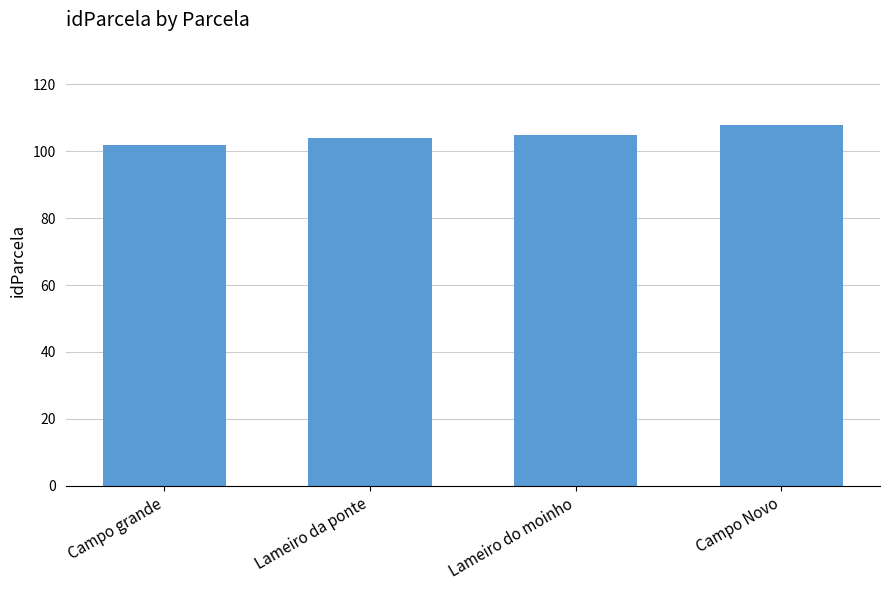

Read the value at Campo grande.

102